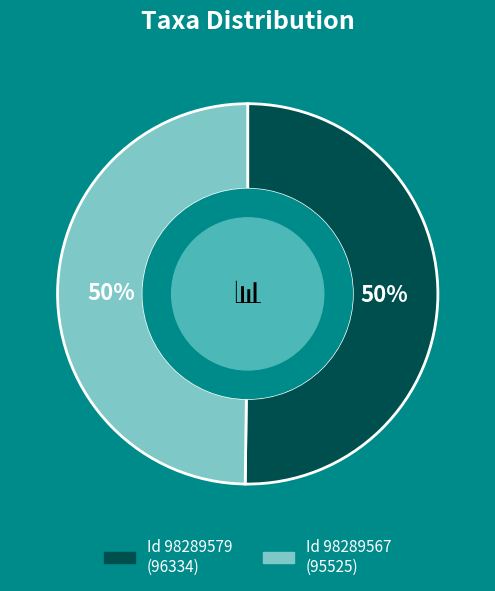

To the nearest percent, what is the average slice percentage?

50%